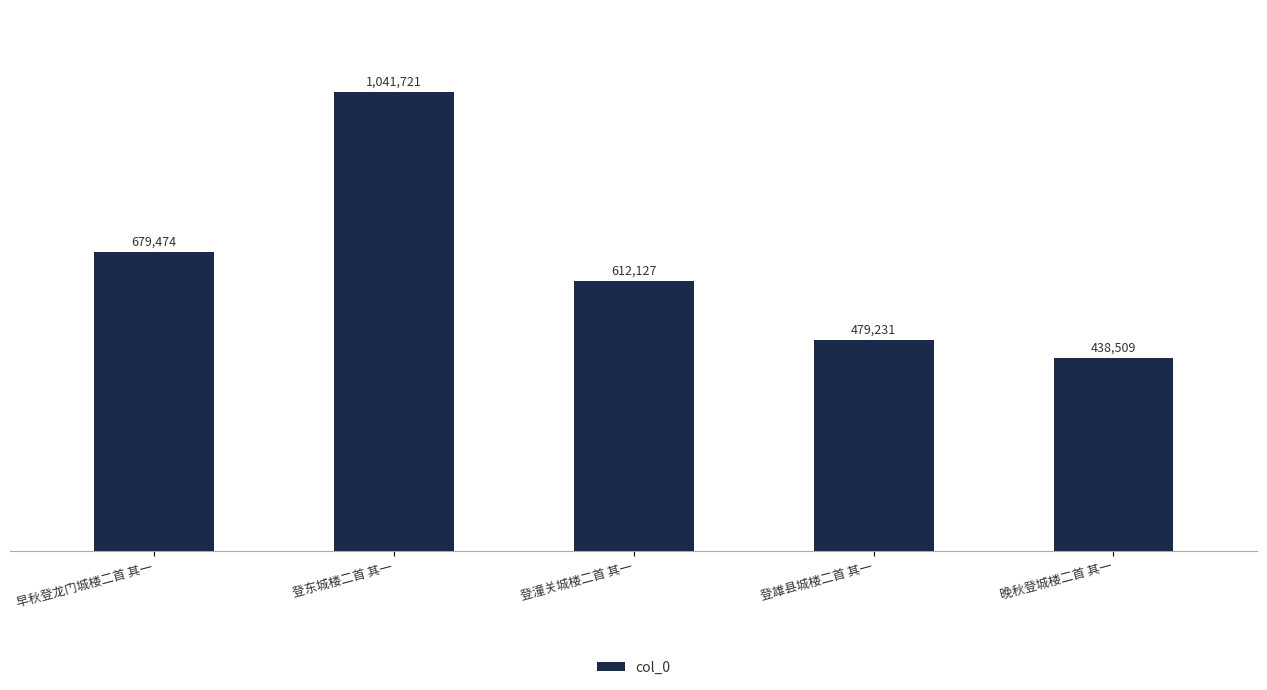

Read the value at 登雄县城楼二首 其一, to the nearest 10.

479230